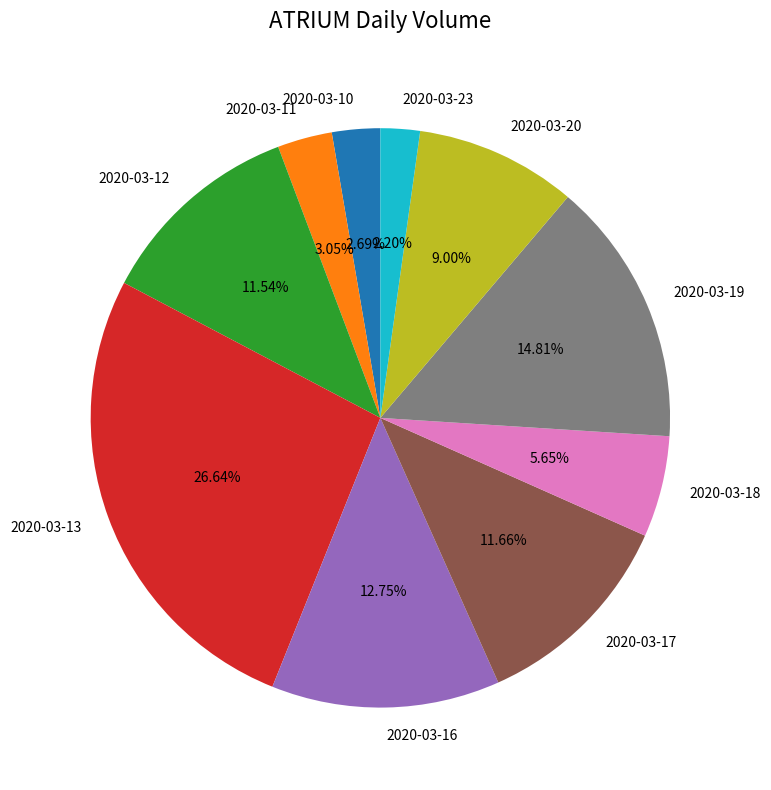

To the nearest percent, what is the difference between the 2020-03-13 and 2020-03-10 slice percentages?

24%